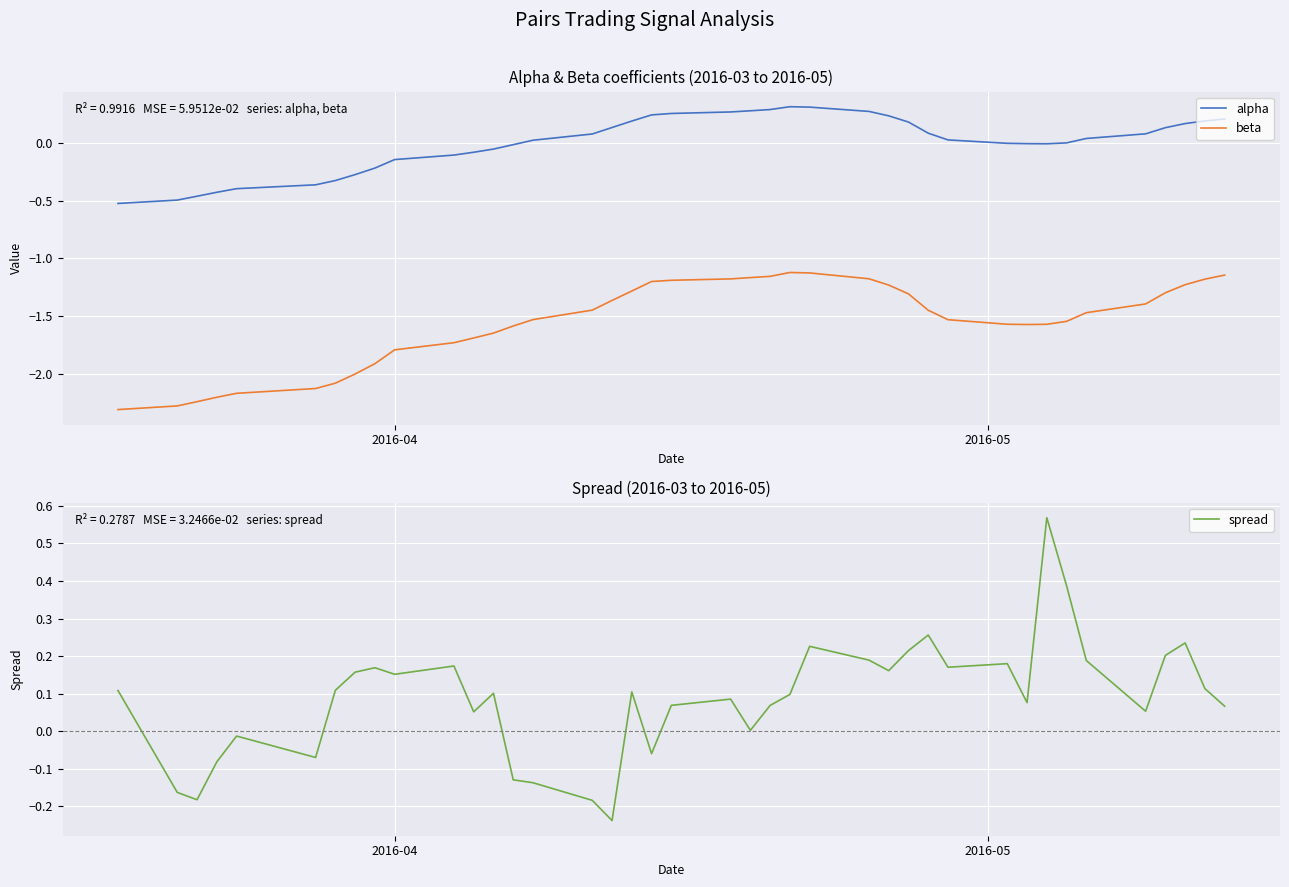

What is the greatest value displayed?

0.6